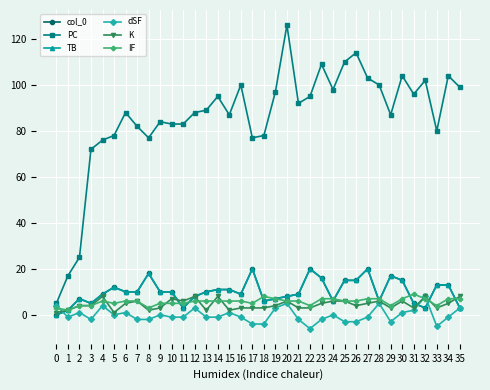

Which series has the largest total across all categories?

PC